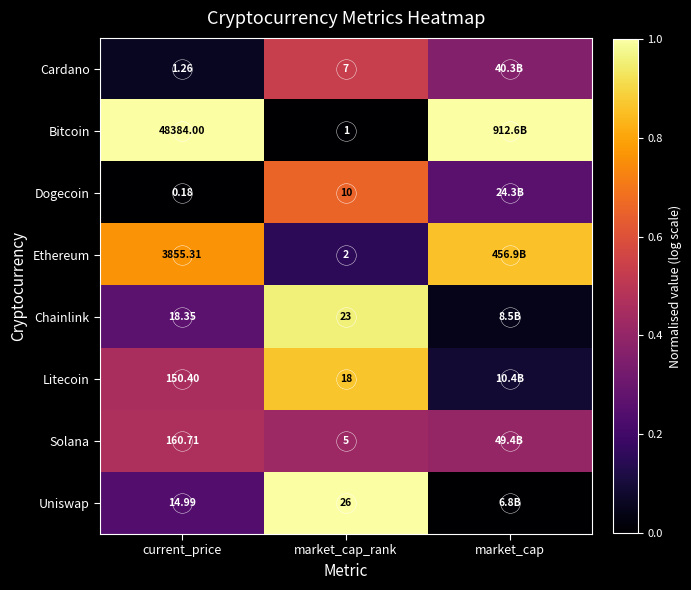

List the series in order of their peak value, lowest first.

Solana, Cardano, Dogecoin, Ethereum, Litecoin, Chainlink, Uniswap, Bitcoin